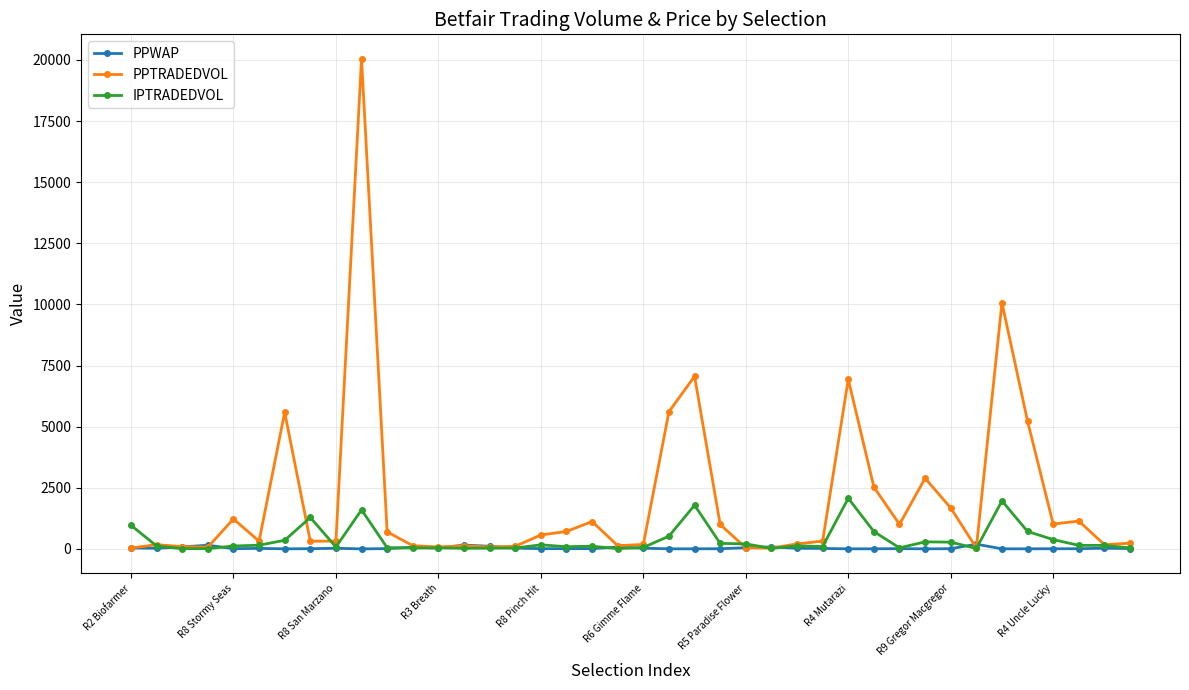

What is the average value of the PPTRADEDVOL series?

1983.7